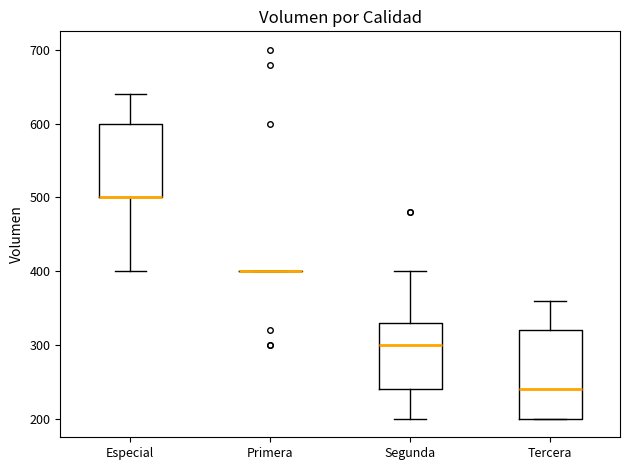

Reading left to right, transcribe this box plot: for each box, give where its median line is, the range the box spans, and where its two whiskers end, as read against the y-axis. The values are not printed on the chart, so give them approximately, as read against the axis.

Especial: median 500 (drawn on the box's lower edge), box 500 to 600, whiskers 400 to 640
Primera: box collapsed to a line at 400, whiskers 400 to 400
Segunda: median 300, box 240 to 330, whiskers 200 to 400
Tercera: median 240, box 200 to 320, whiskers 200 to 360